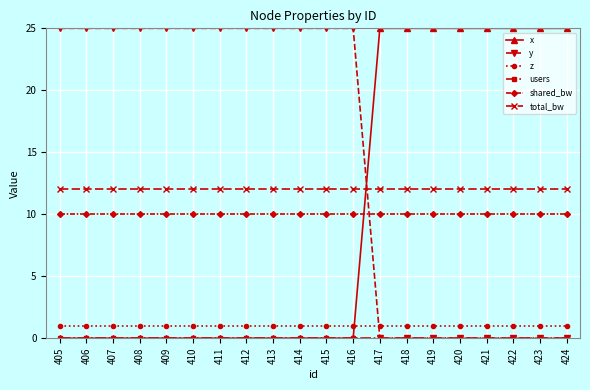

True or false: z and total_bw cross at least once.

False